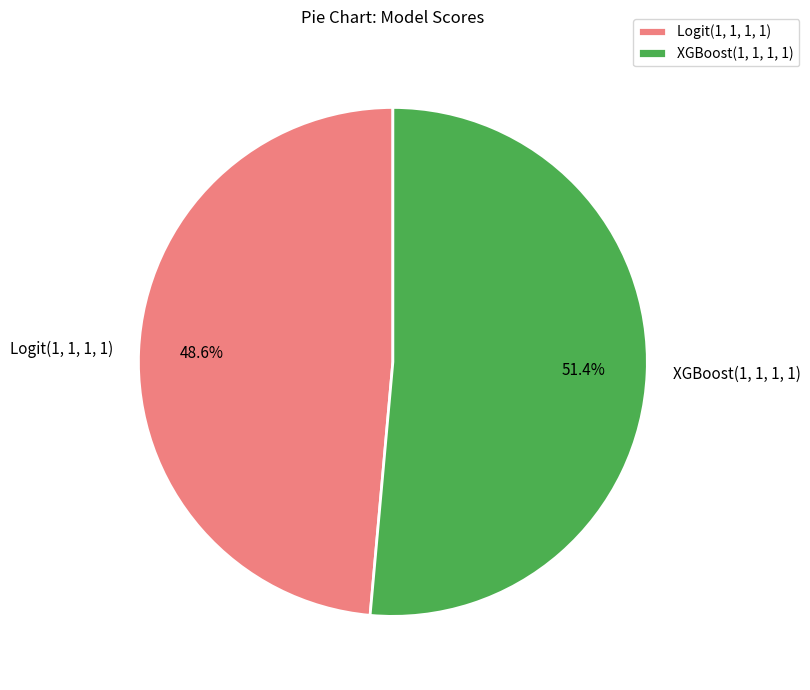

To the nearest percent, what is the average slice percentage?

50%